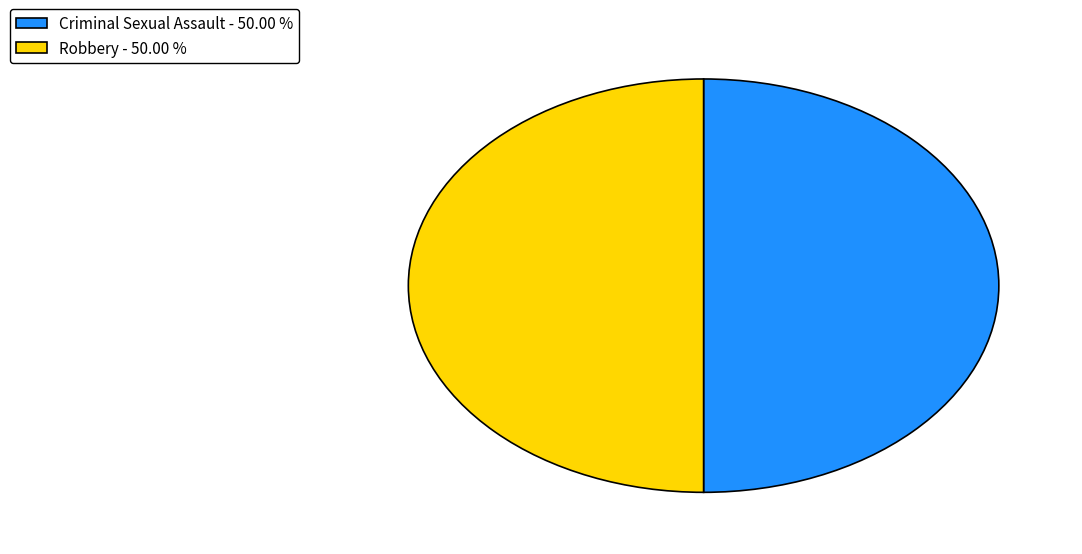

Approximately how many times larger is the value at Criminal Sexual Assault - 50.00 % compared to Robbery - 50.00 %?

1.0